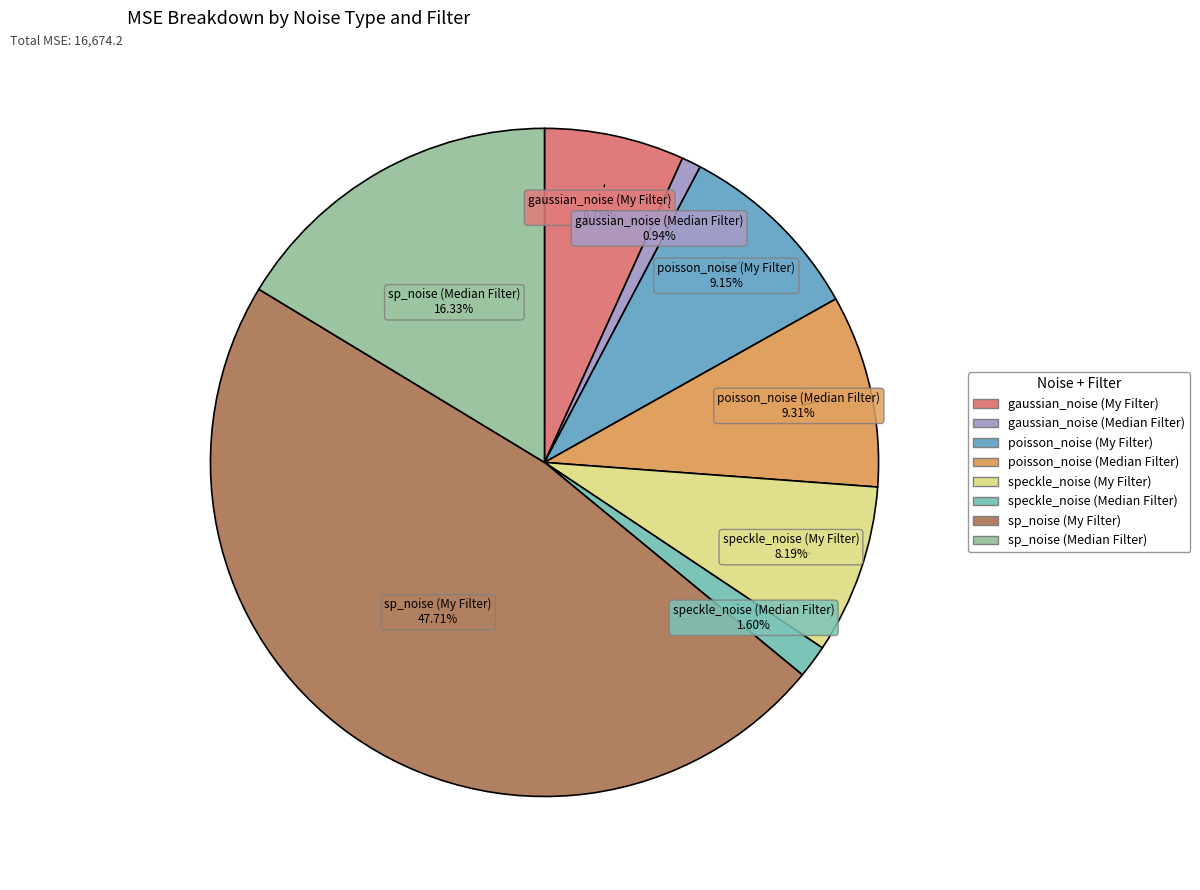

What percentage is NOT represented by gaussian_noise (Median Filter)?

99.1%